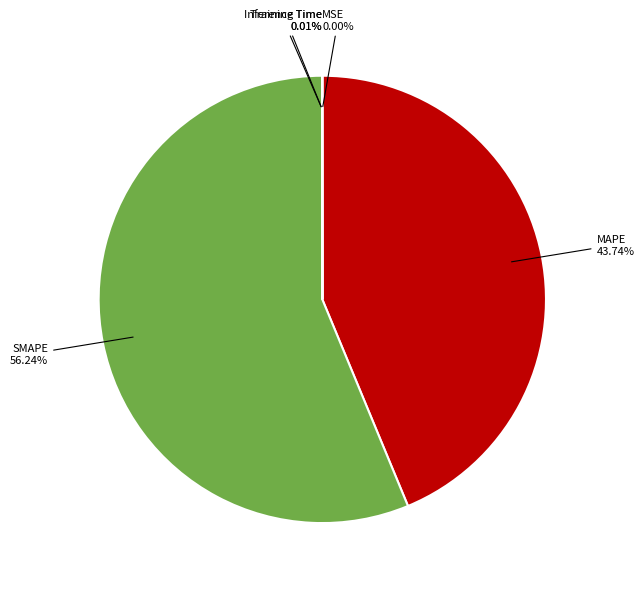

Does any single category account for the majority?

Yes